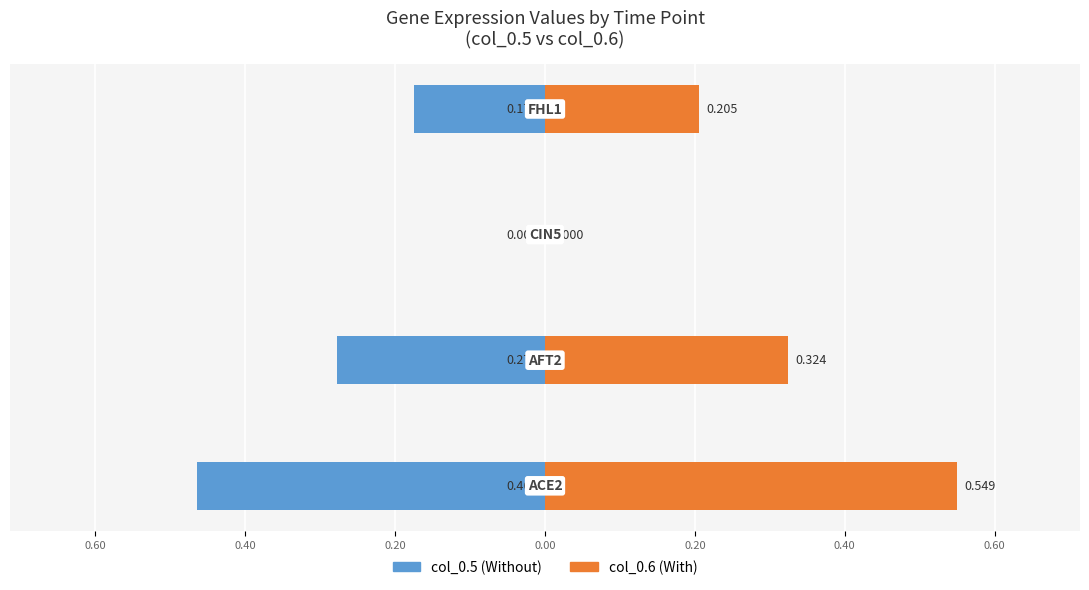

The col_0.6 series shows 0.4 at 0.40. True or false?

False